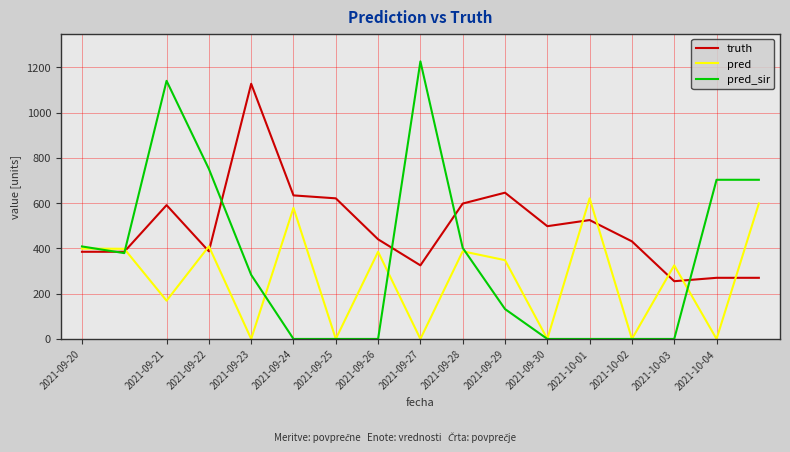

What is the maximum value shown in the chart?

1226.0